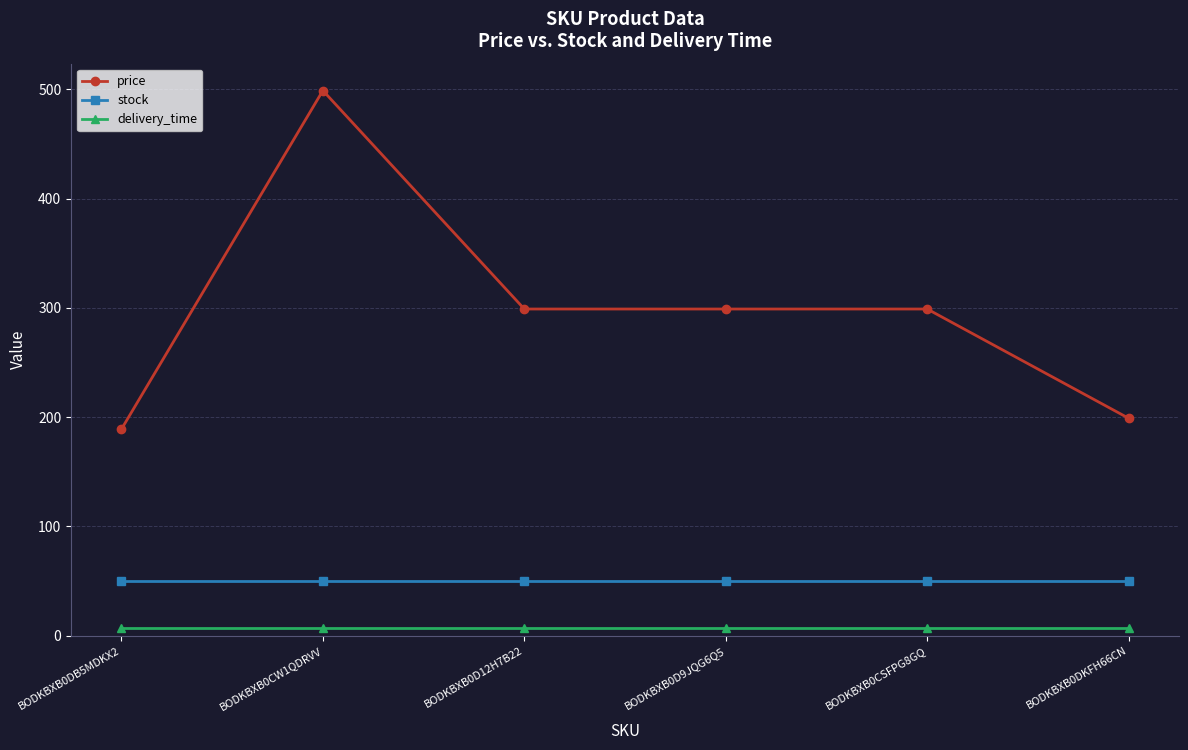

What is the label of the 3rd point from the left?

BODKBXB0D12H7B22